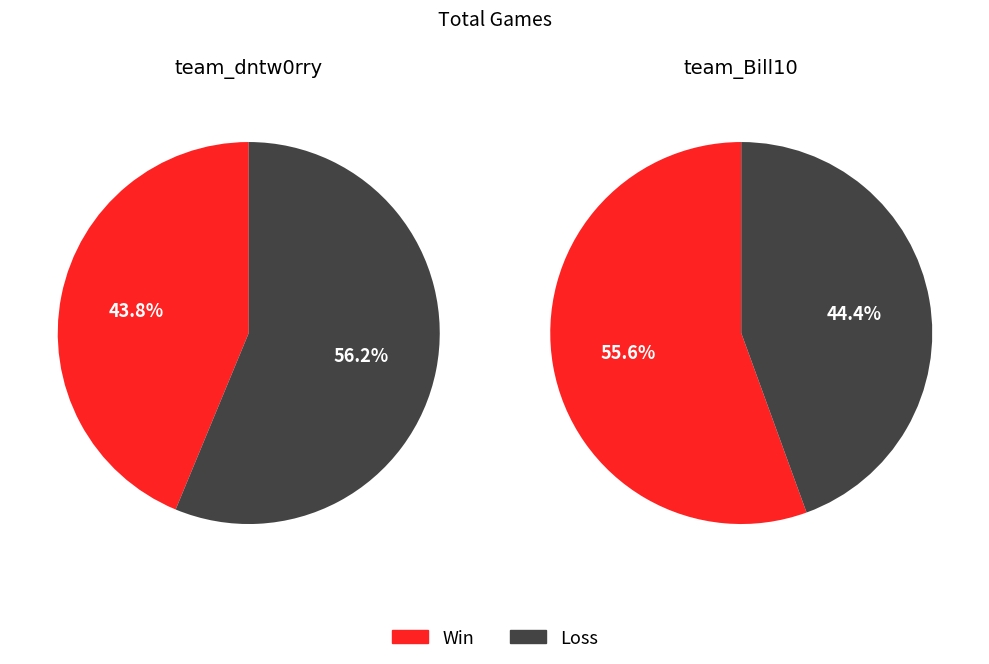

How many slices are in this pie chart?

2